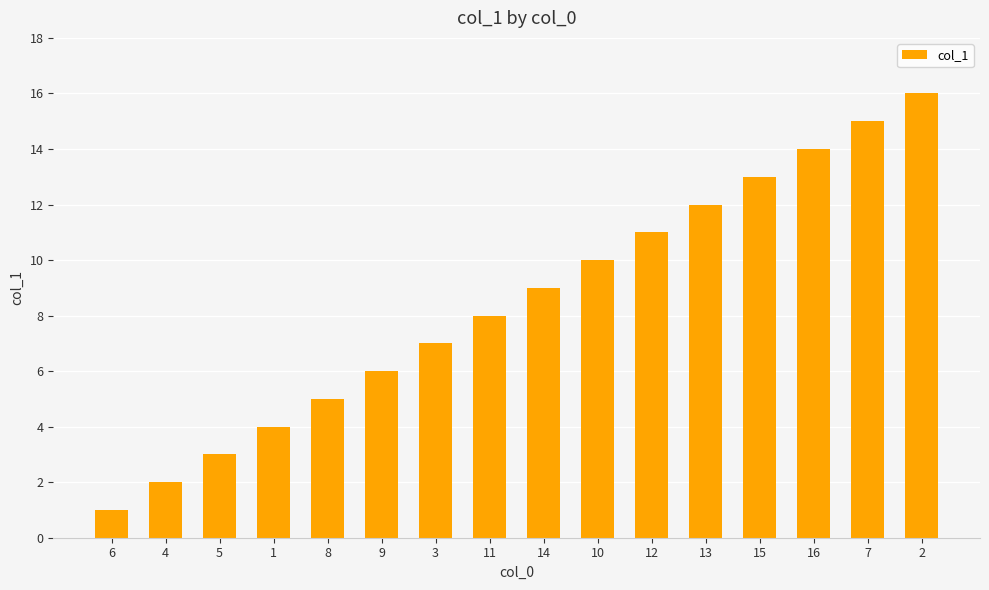

What is the change in value from 6 to 12?

+10